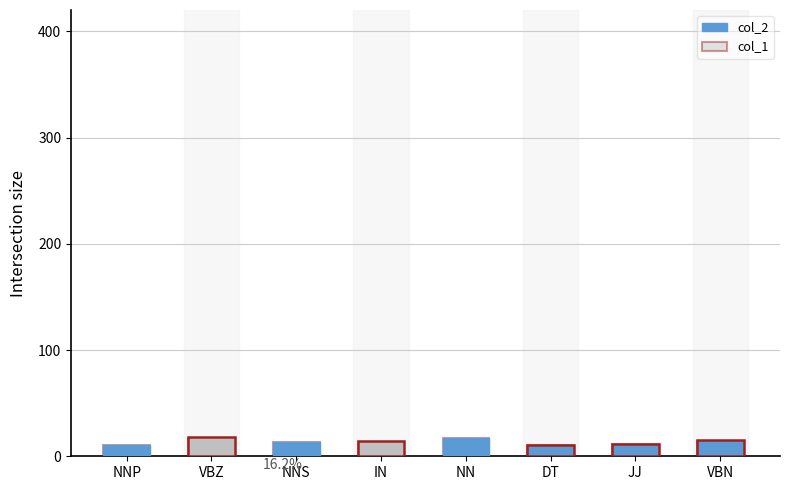

How many series are shown in this chart?

2